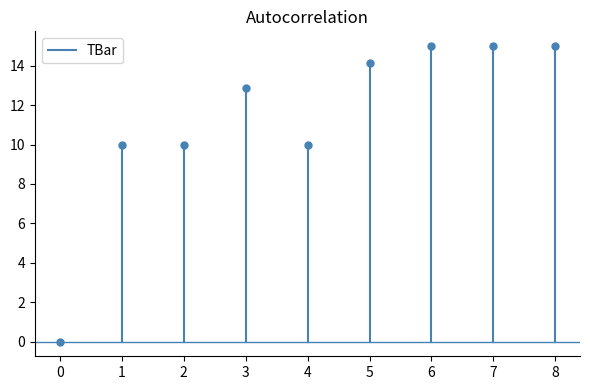

Where is the first local minimum?

4